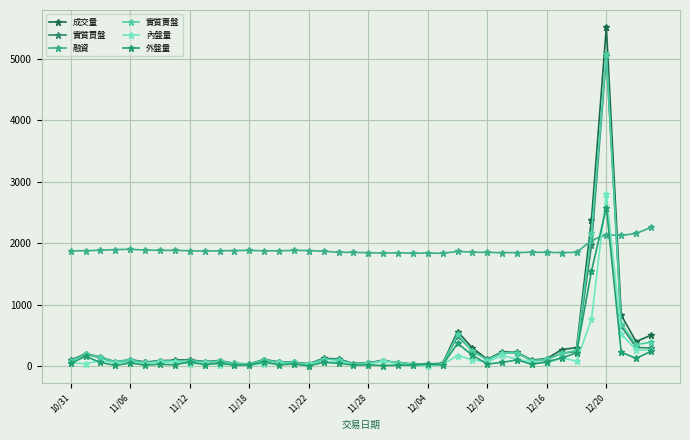

List the series in order of their peak value, highest first.

成交量, 實質賣盤, 實質買盤, 內盤量, 外盤量, 融資